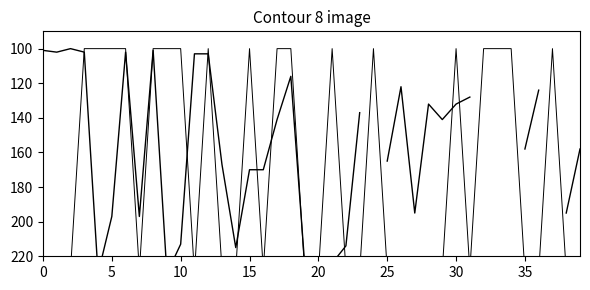

List the series in order of their peak value, highest first.

col_1, col_2